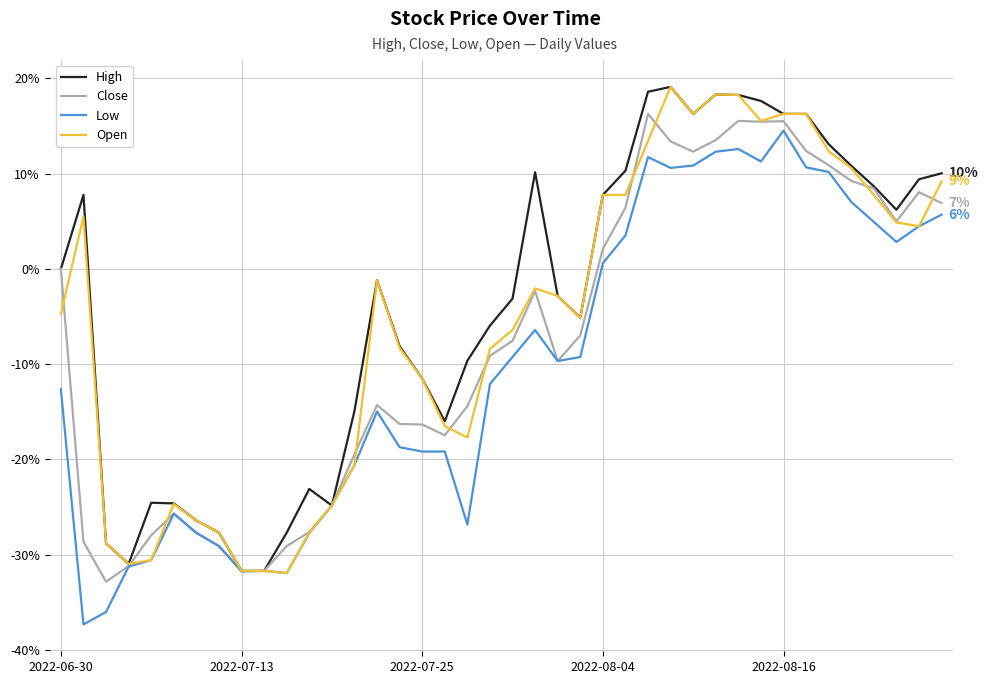

Rank the series by their average value, from lowest to highest.

Low, Close, Open, High